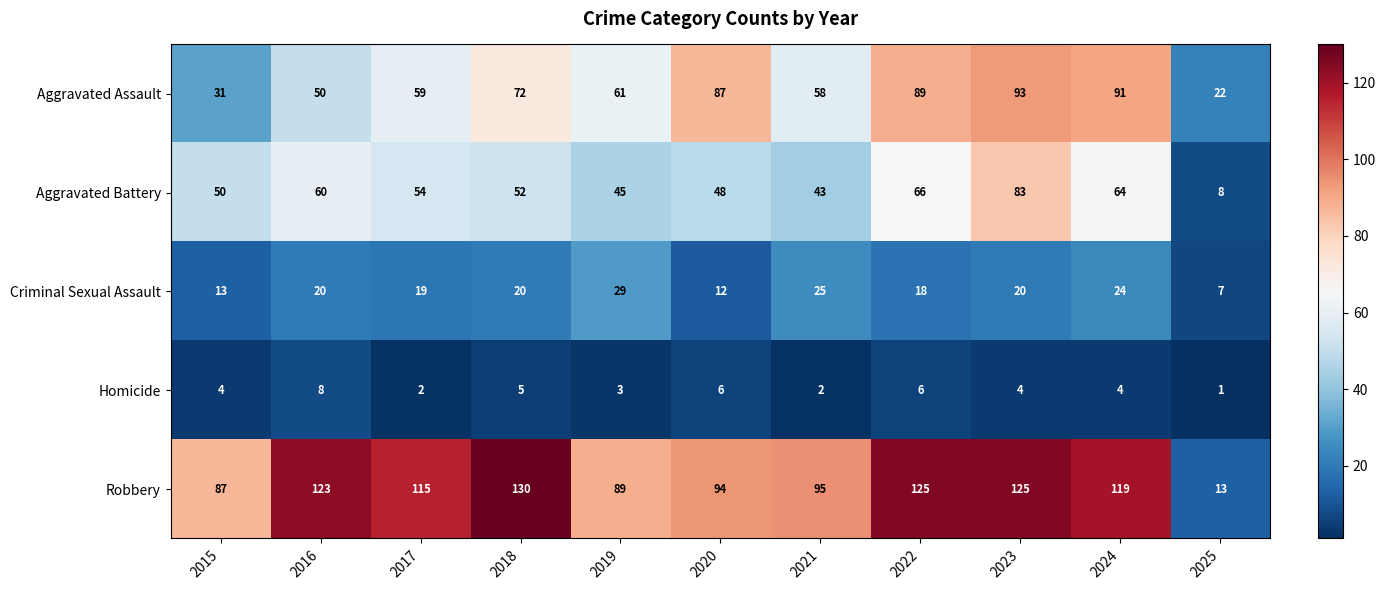

What is the sum of the Criminal Sexual Assault values at 2019 and 2021?

54